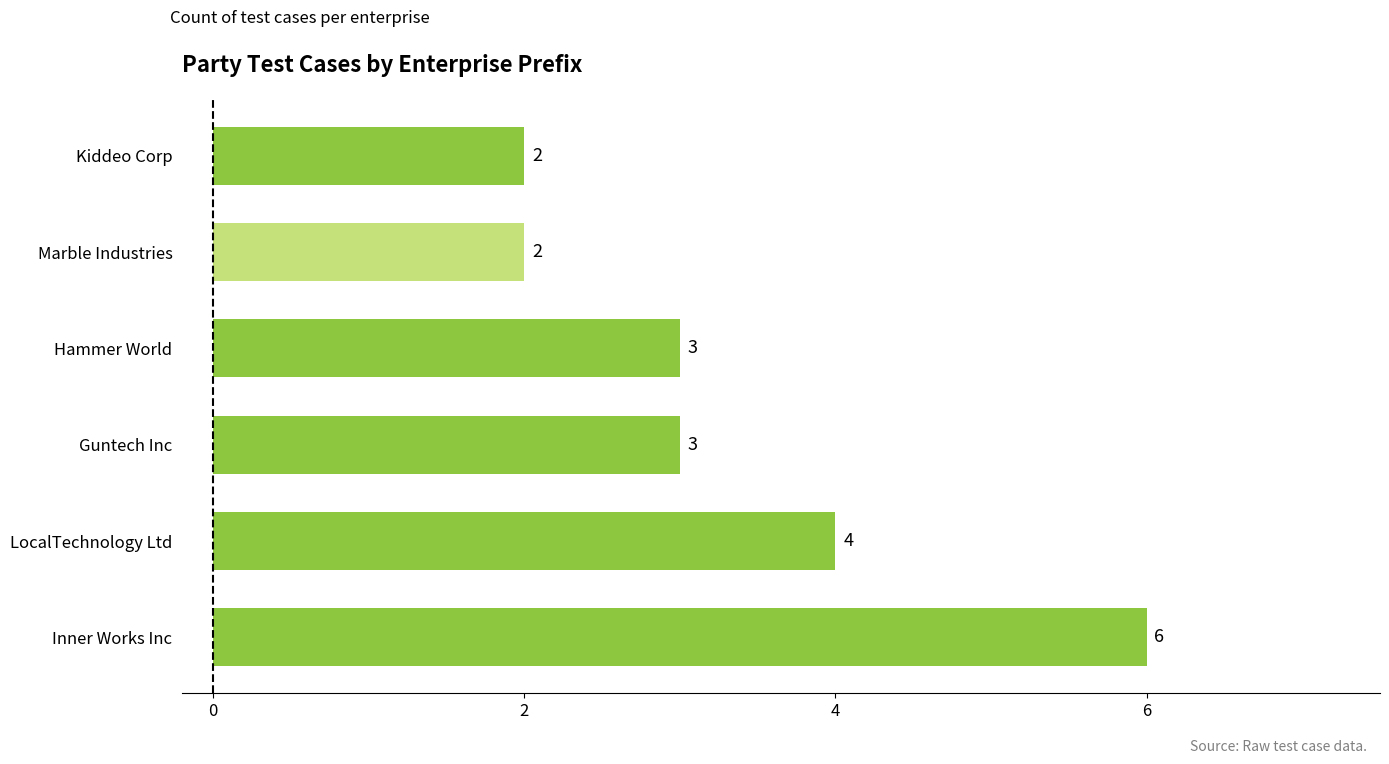

How many values are between 2 and 4?

5